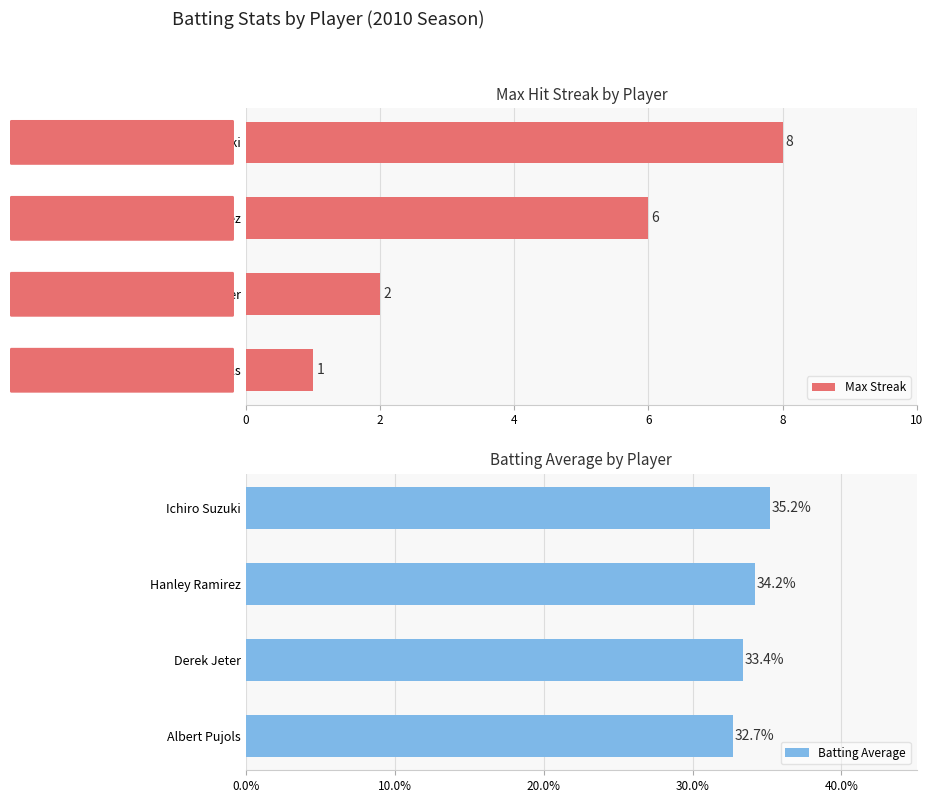

Rank the series by their maximum value, from highest to lowest.

Max Streak, Batting Average